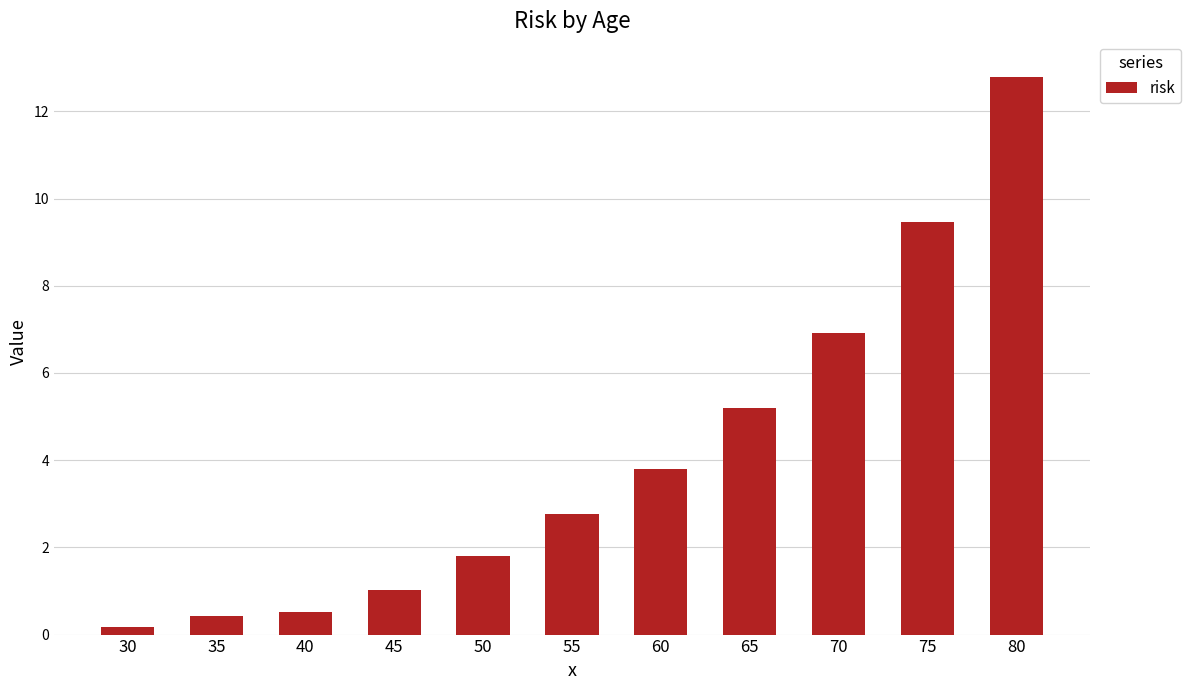

What is the difference between the second highest and second lowest values?

9.1